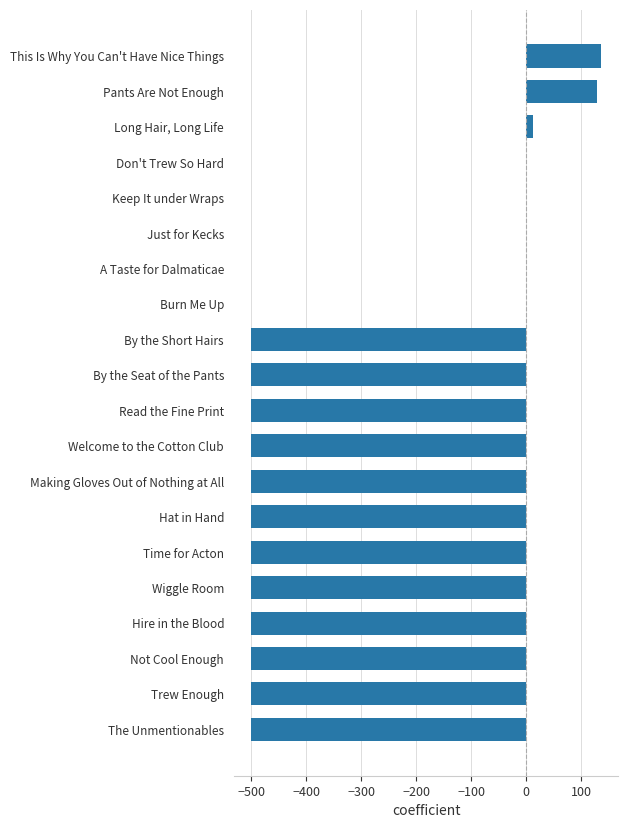

What is the sum of all values?

-5722